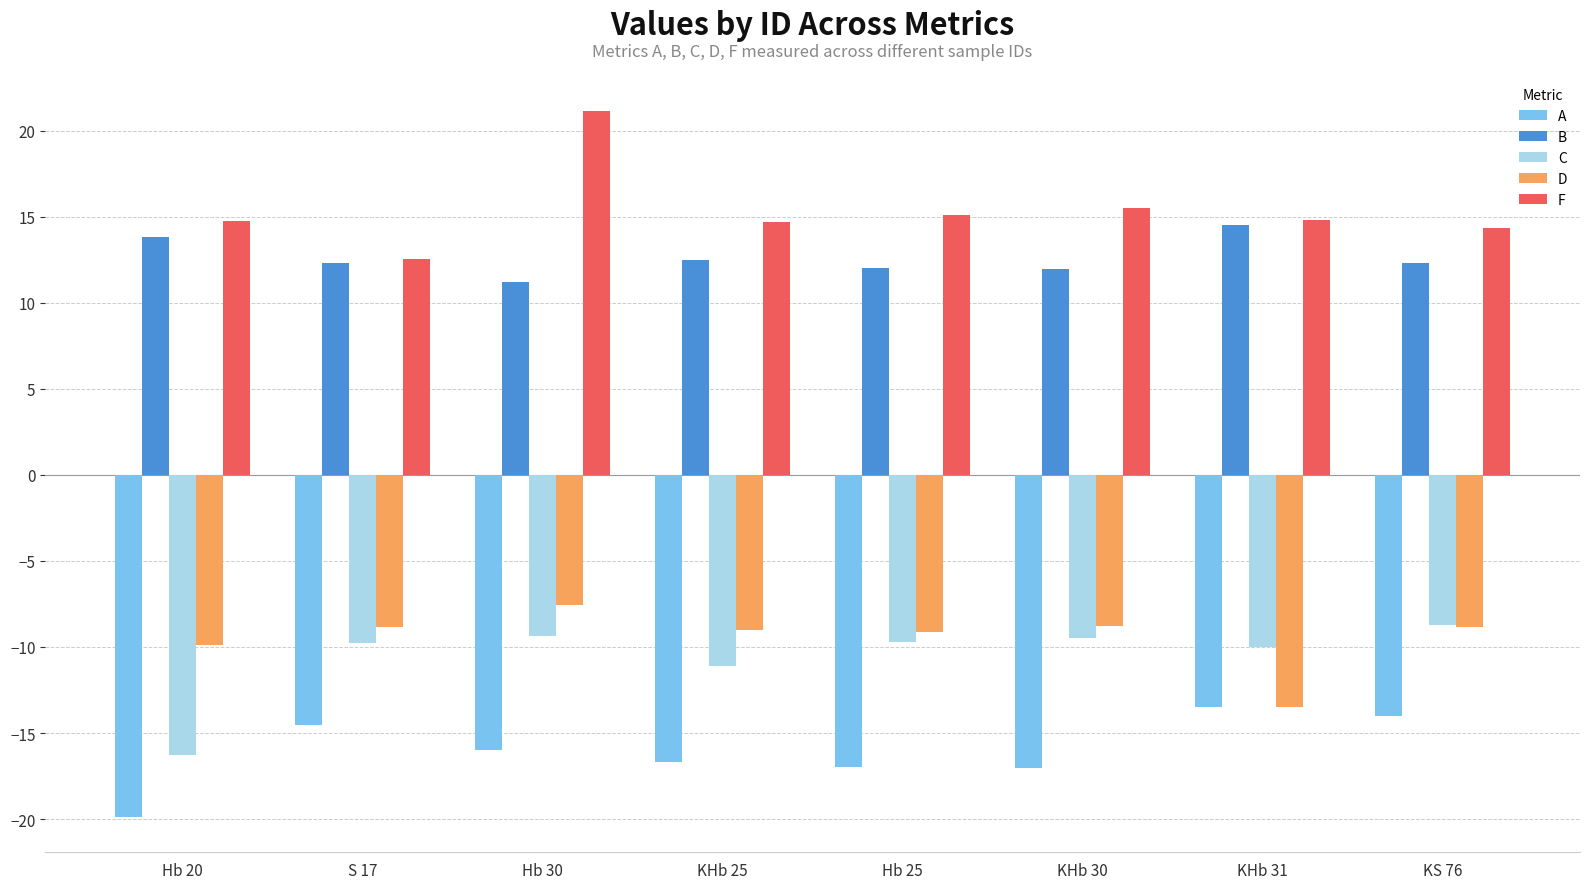

What is the value of the D bar at the 5th from the left?

-9.1